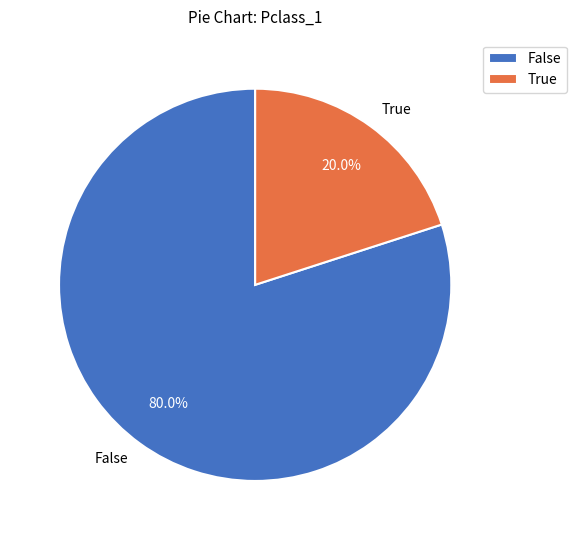

Rank the categories by value from lowest to highest.

True, False